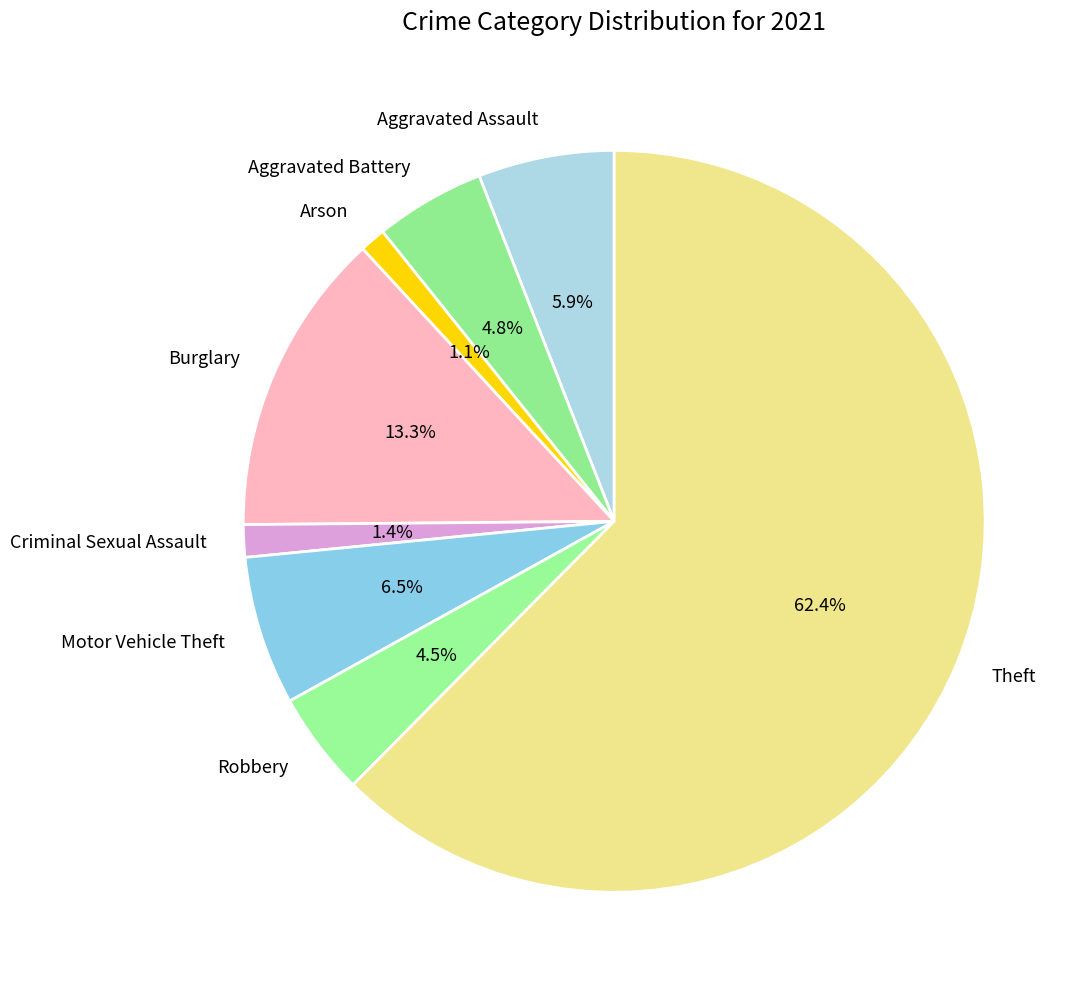

Approximately how many times larger is the value at Aggravated Assault compared to Burglary?

0.4